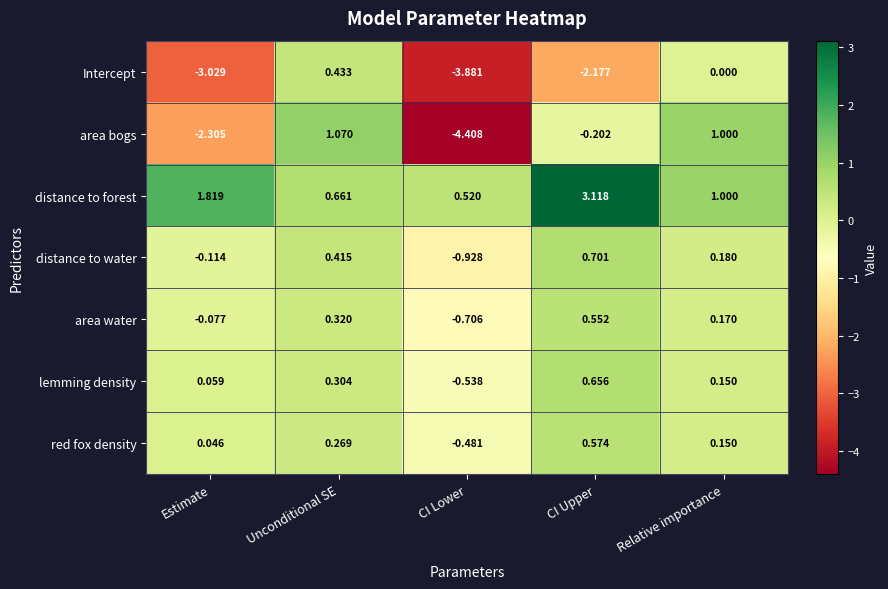

How many values in the area water series exceed 0?

3